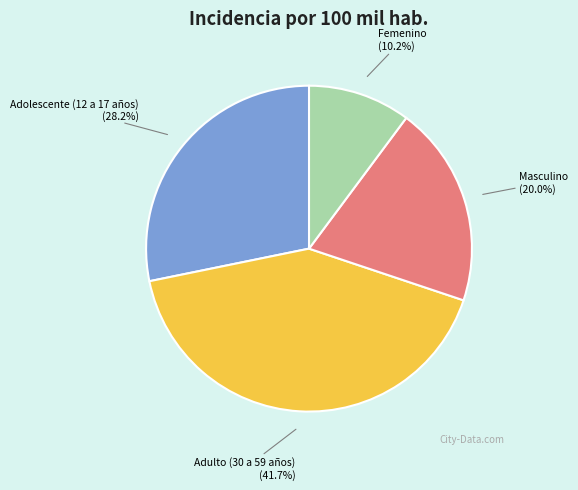

Rank the categories by value from lowest to highest.

Femenino, Masculino, Adolescente (12 a 17 años), Adulto (30 a 59 años)